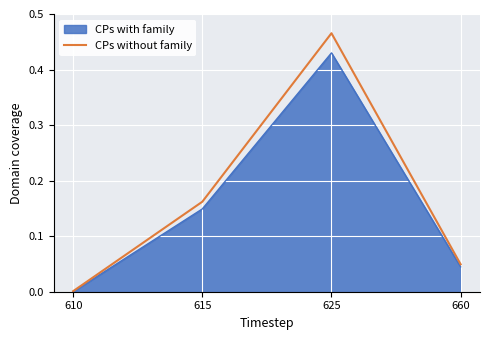

Rank the categories by CPs without family value from highest to lowest.

625, 615, 660, 610